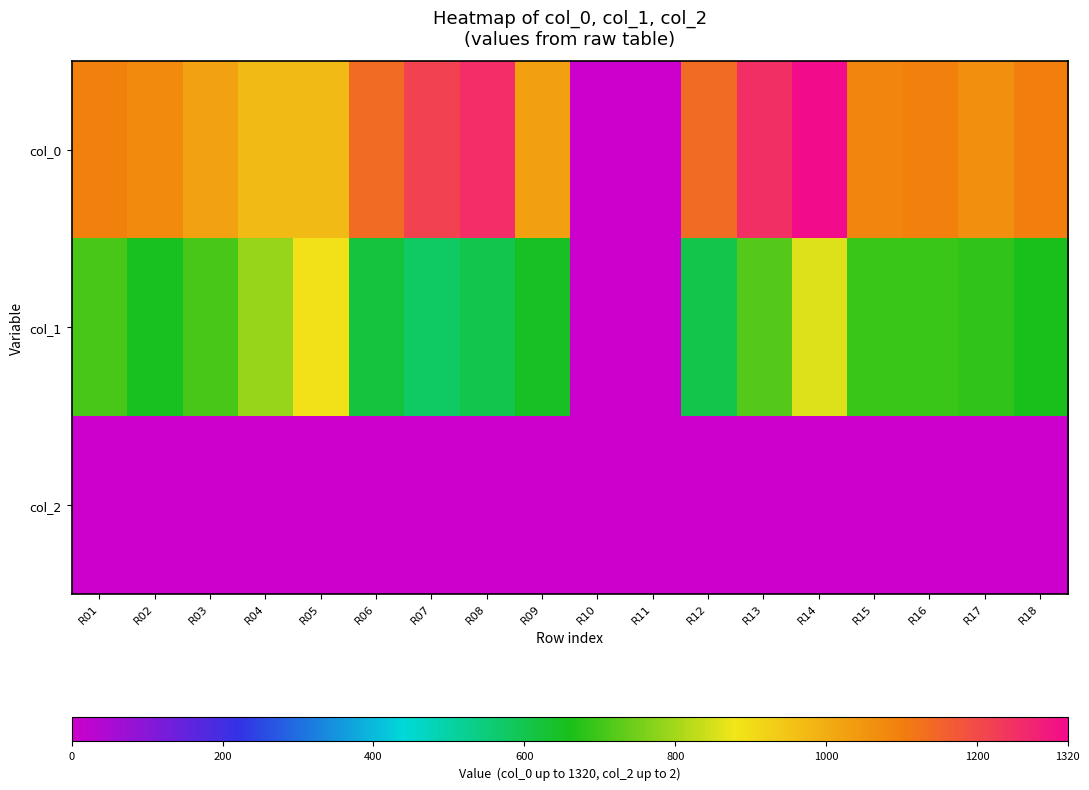

Which series has the largest range (max minus min)?

col_0